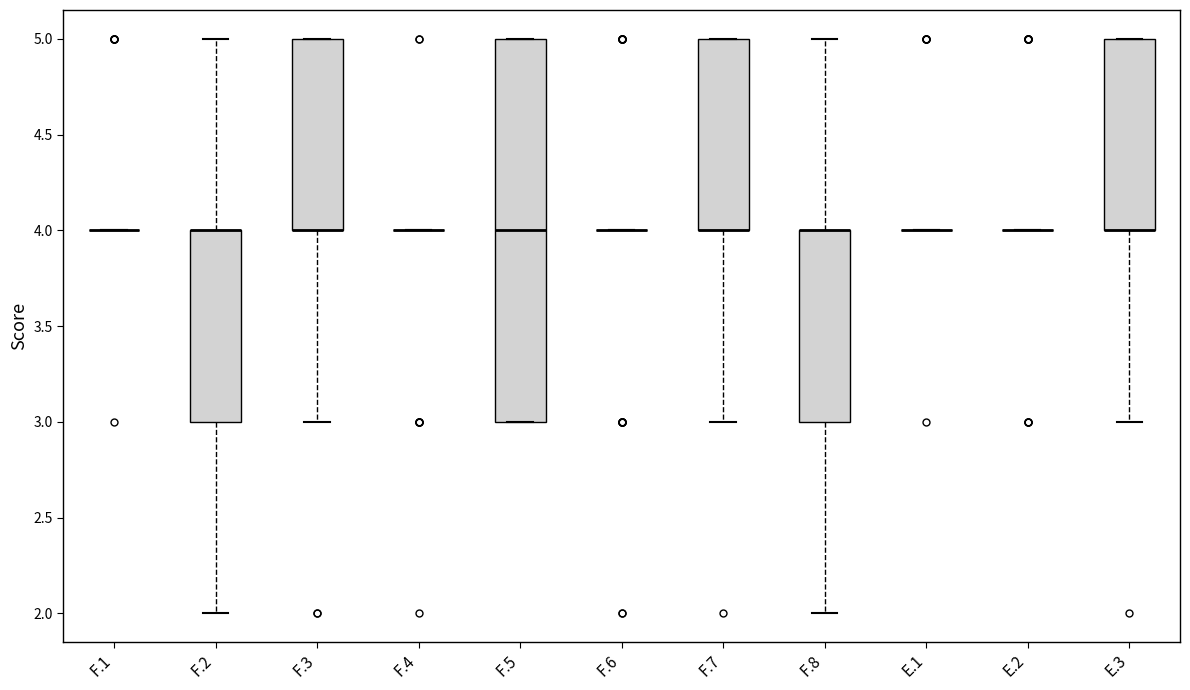

Reading left to right, transcribe this box plot: for each box, give where its median line is, the range the box spans, and where its two whiskers end, as read against the y-axis. The values are not printed on the chart, so give them approximately, as read against the axis.

F.1: box collapsed to a line at 4, whiskers 4 to 4
F.2: median 4 (drawn on the box's upper edge), box 3 to 4, whiskers 2 to 5
F.3: median 4 (drawn on the box's lower edge), box 4 to 5, whiskers 3 to 5
F.4: box collapsed to a line at 4, whiskers 4 to 4
F.5: median 4, box 3 to 5, whiskers 3 to 5
F.6: box collapsed to a line at 4, whiskers 4 to 4
F.7: median 4 (drawn on the box's lower edge), box 4 to 5, whiskers 3 to 5
F.8: median 4 (drawn on the box's upper edge), box 3 to 4, whiskers 2 to 5
E.1: box collapsed to a line at 4, whiskers 4 to 4
E.2: box collapsed to a line at 4, whiskers 4 to 4
E.3: median 4 (drawn on the box's lower edge), box 4 to 5, whiskers 3 to 5